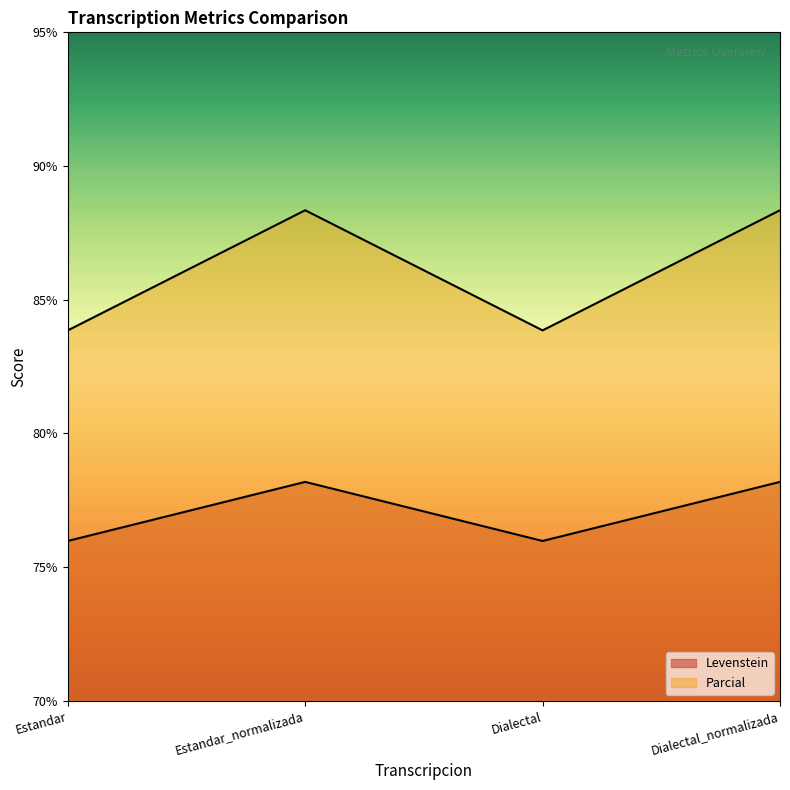

At how many categories does at least one series exceed 87?

2